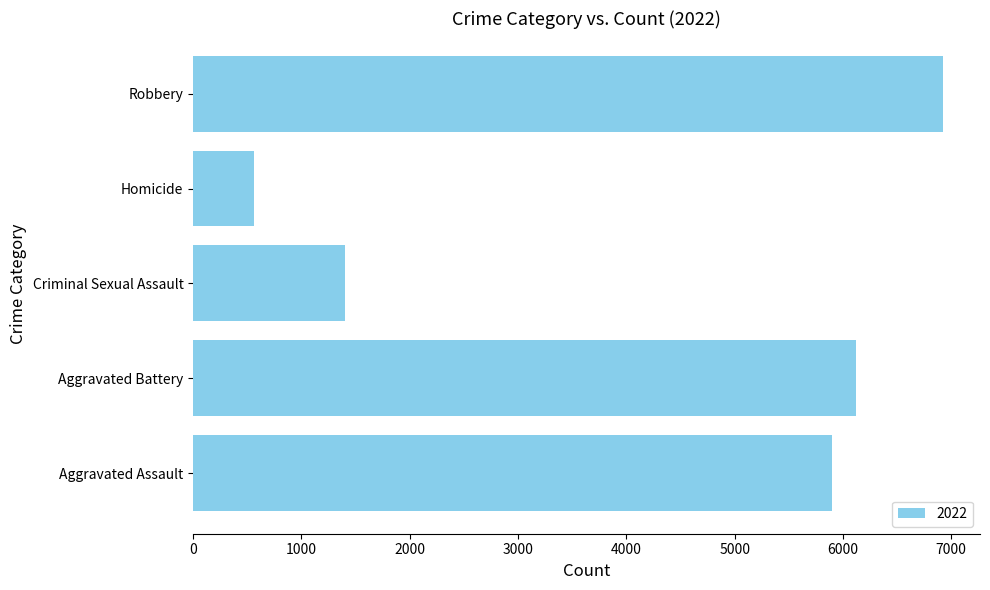

Is it true that the value at Aggravated Battery is 2532?

False